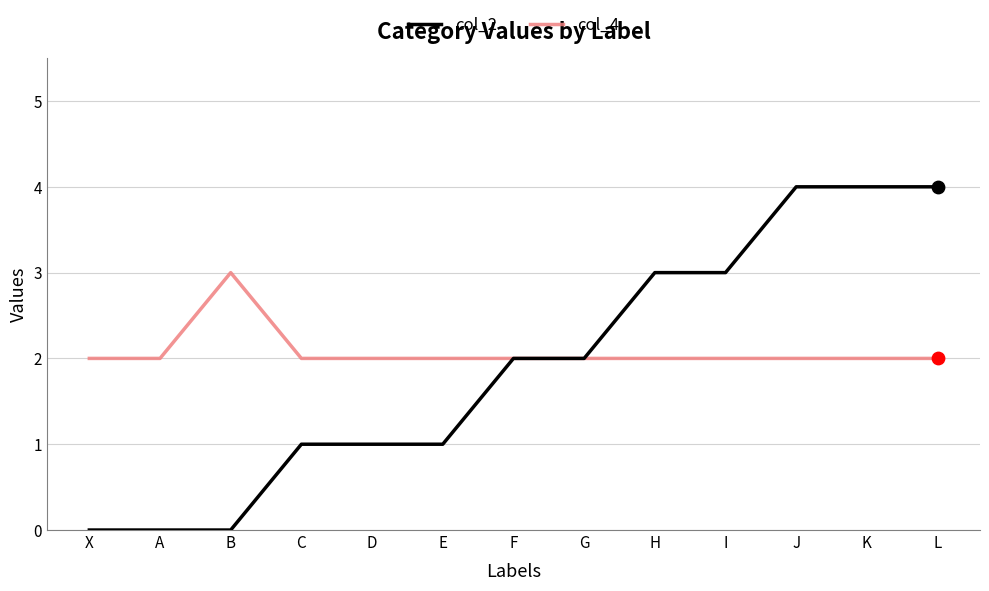

What is the total value across all series at J?

6